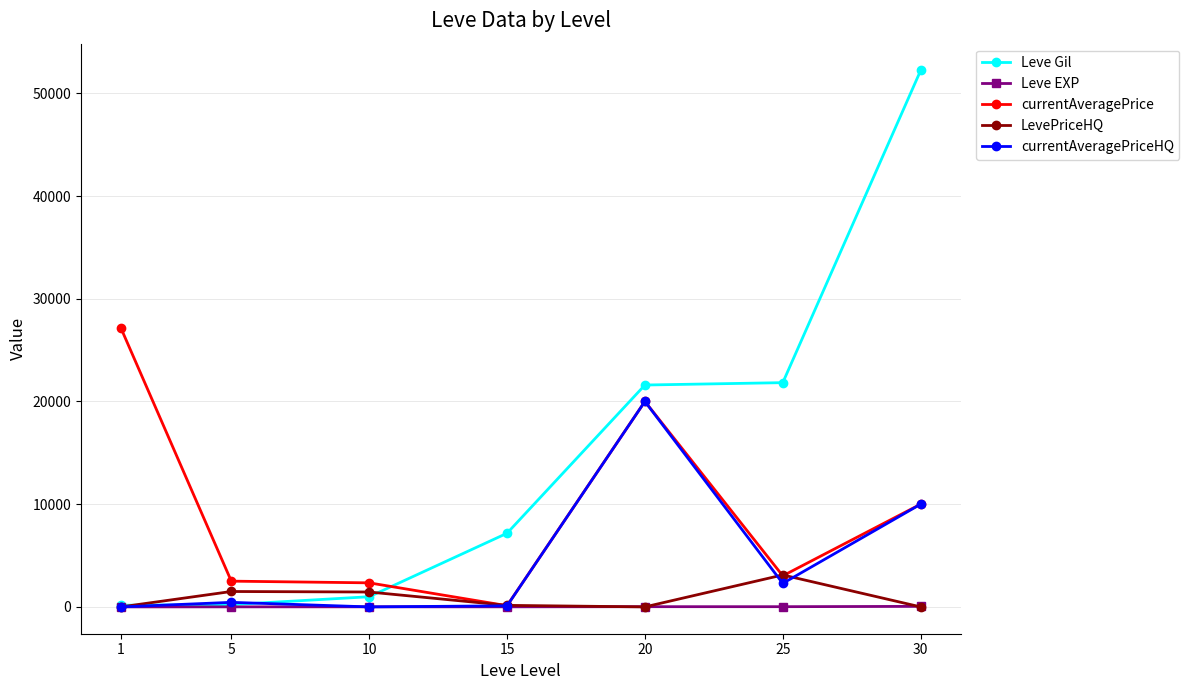

At which label does currentAveragePrice reach its peak?

1